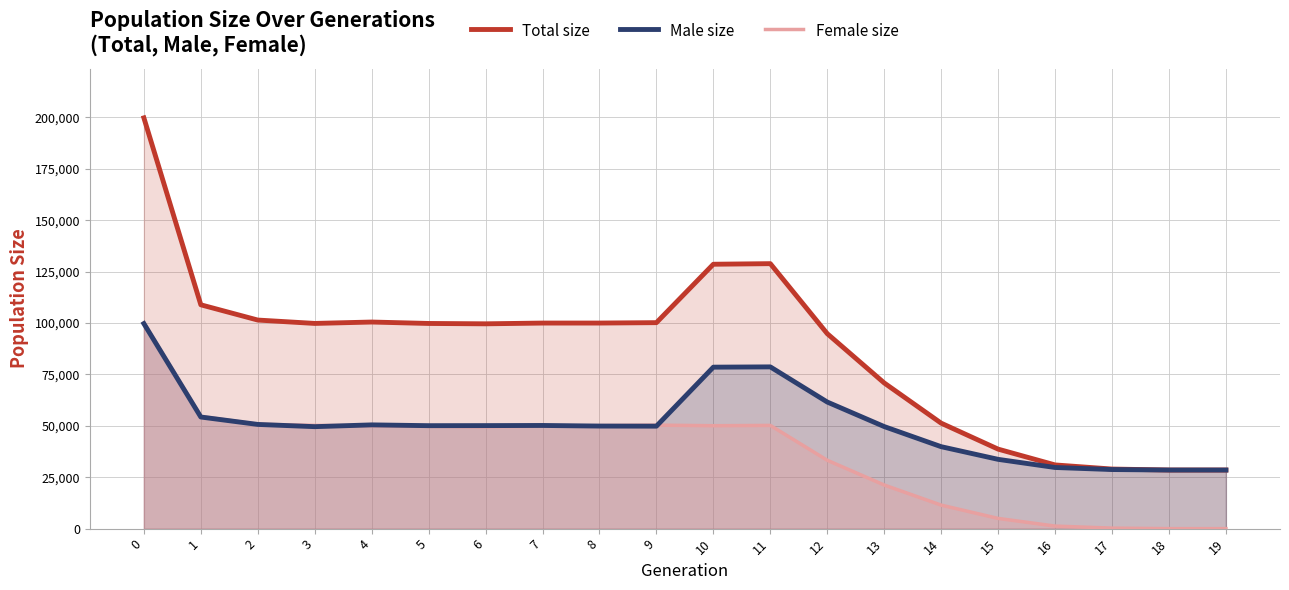

How many values in the Male size series are below 50079?

10